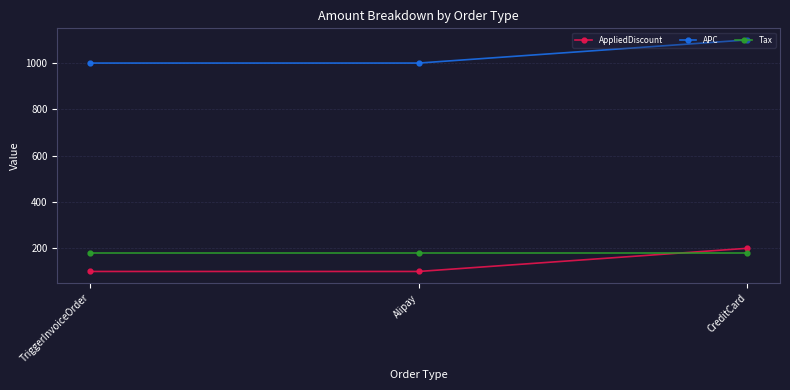

What is the label of the 1st point from the right?

CreditCard